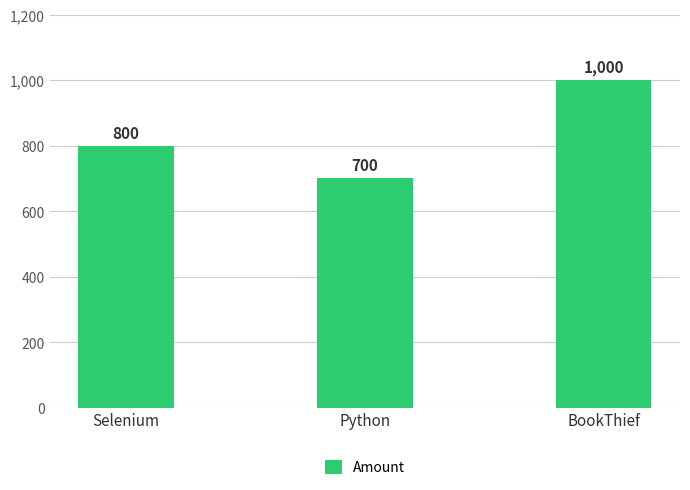

What is the maximum value shown in the chart?

1000